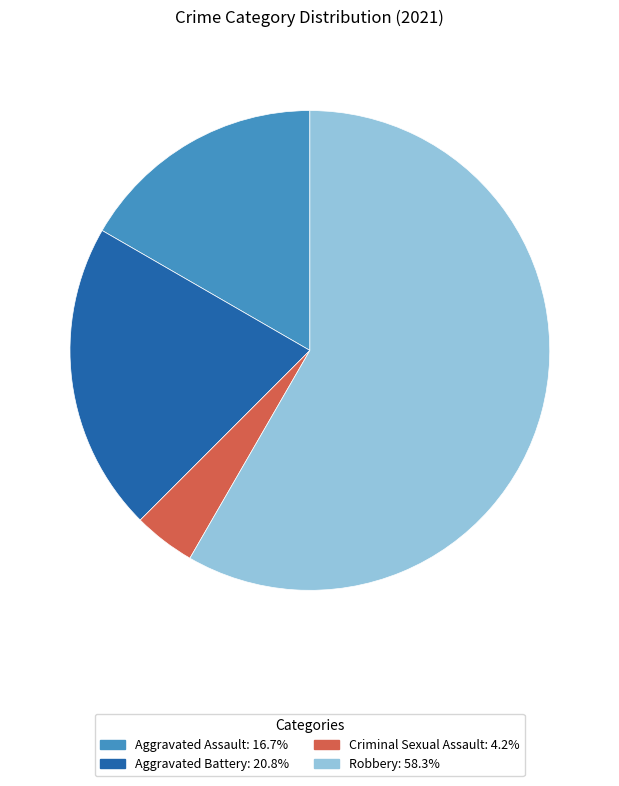

Is there a majority slice in this chart?

Yes